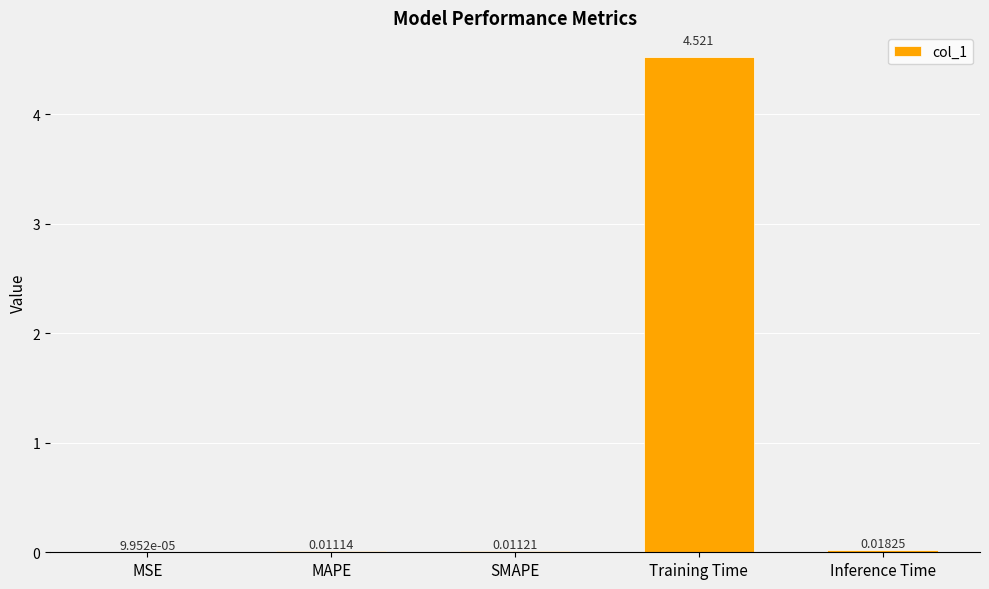

At which label is the value closest to 2?

Inference Time